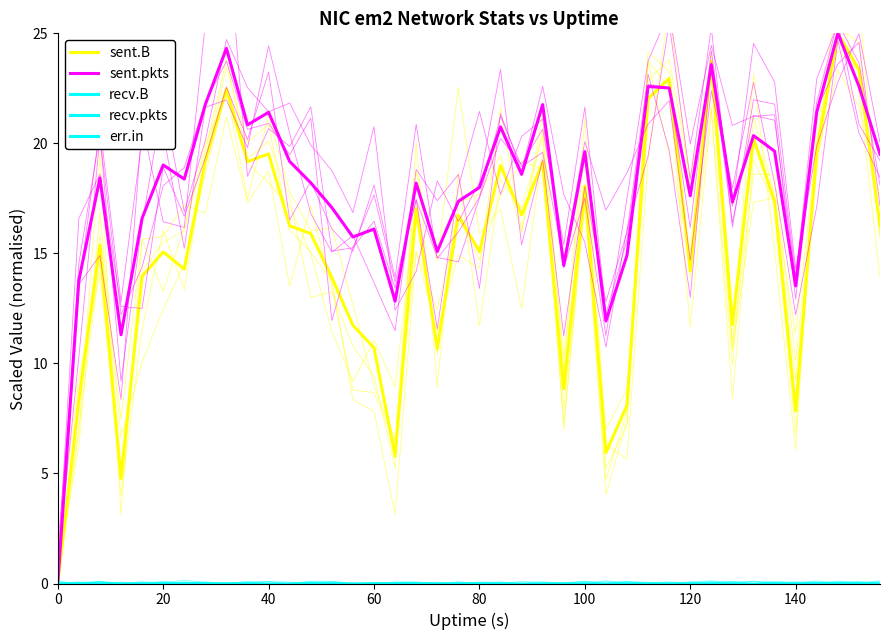

List the series in order of their peak value, highest first.

sent.B, sent.pkts, recv.B, recv.pkts, err.in